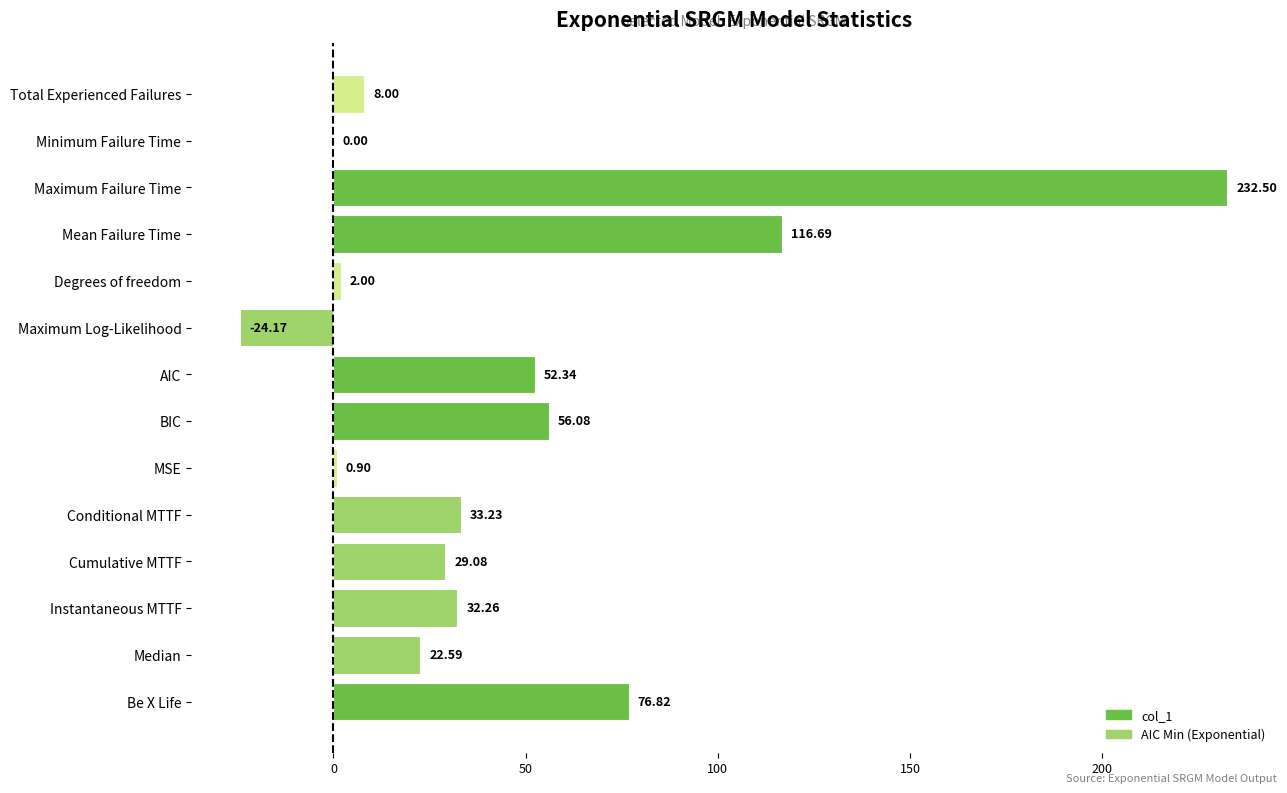

How many data points does each series have?

14